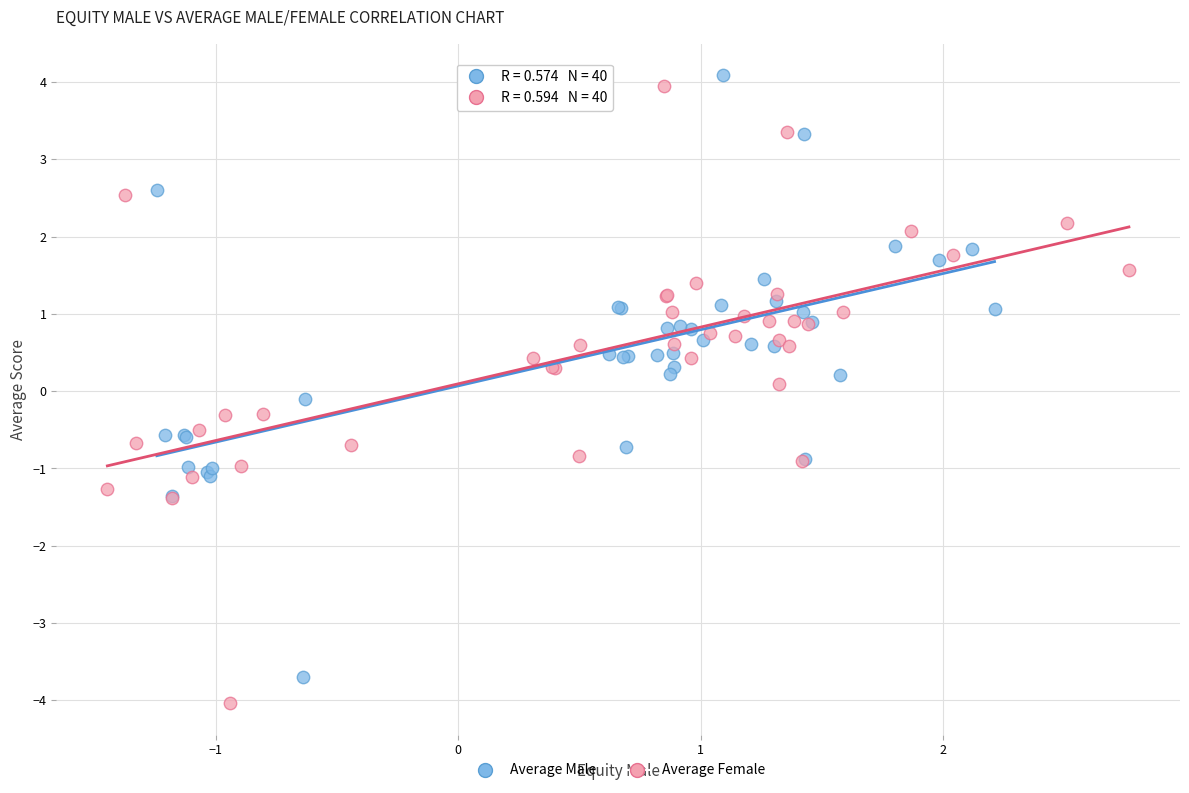

Which series has the largest Y range (max minus min)?

Average Female